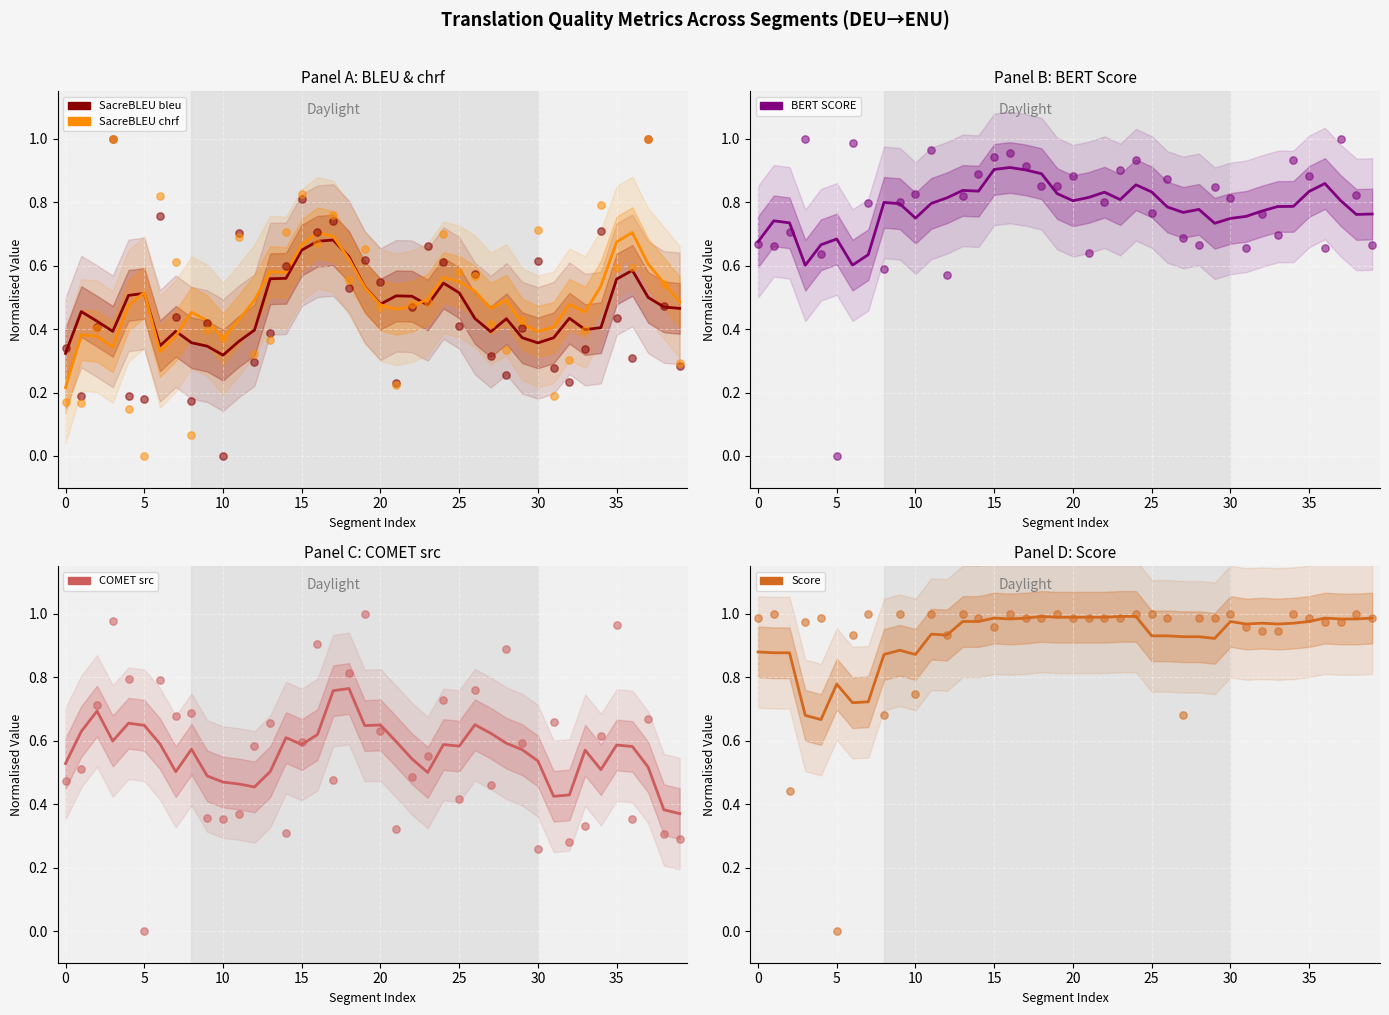

At which category is the sum across all series the highest?

17